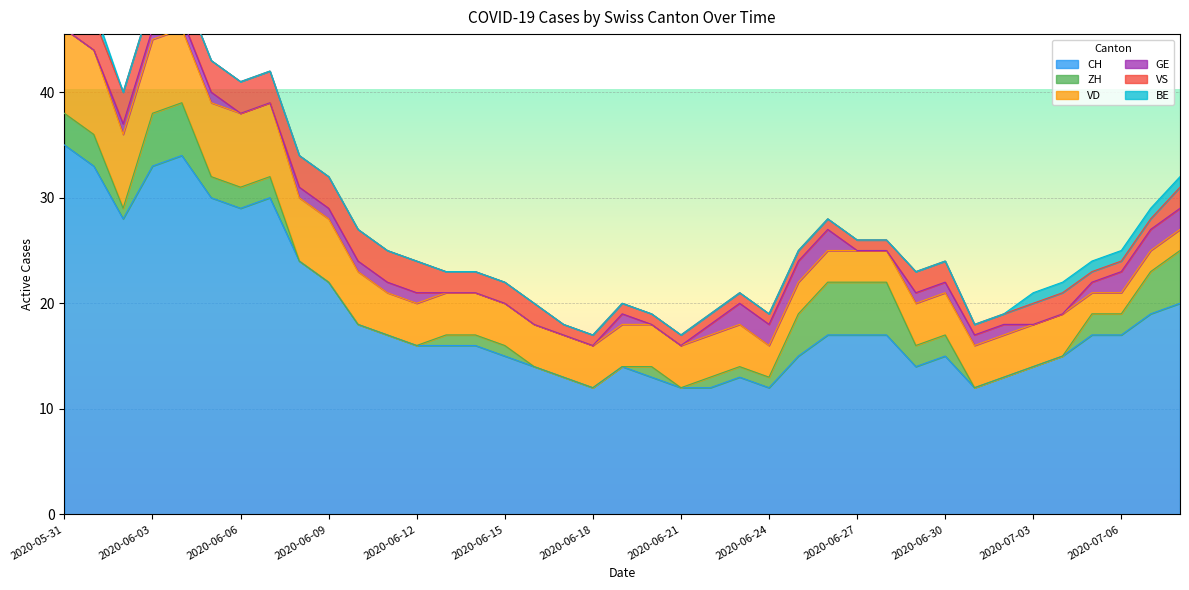

Where does the GE series first go above 1?

2020-06-23